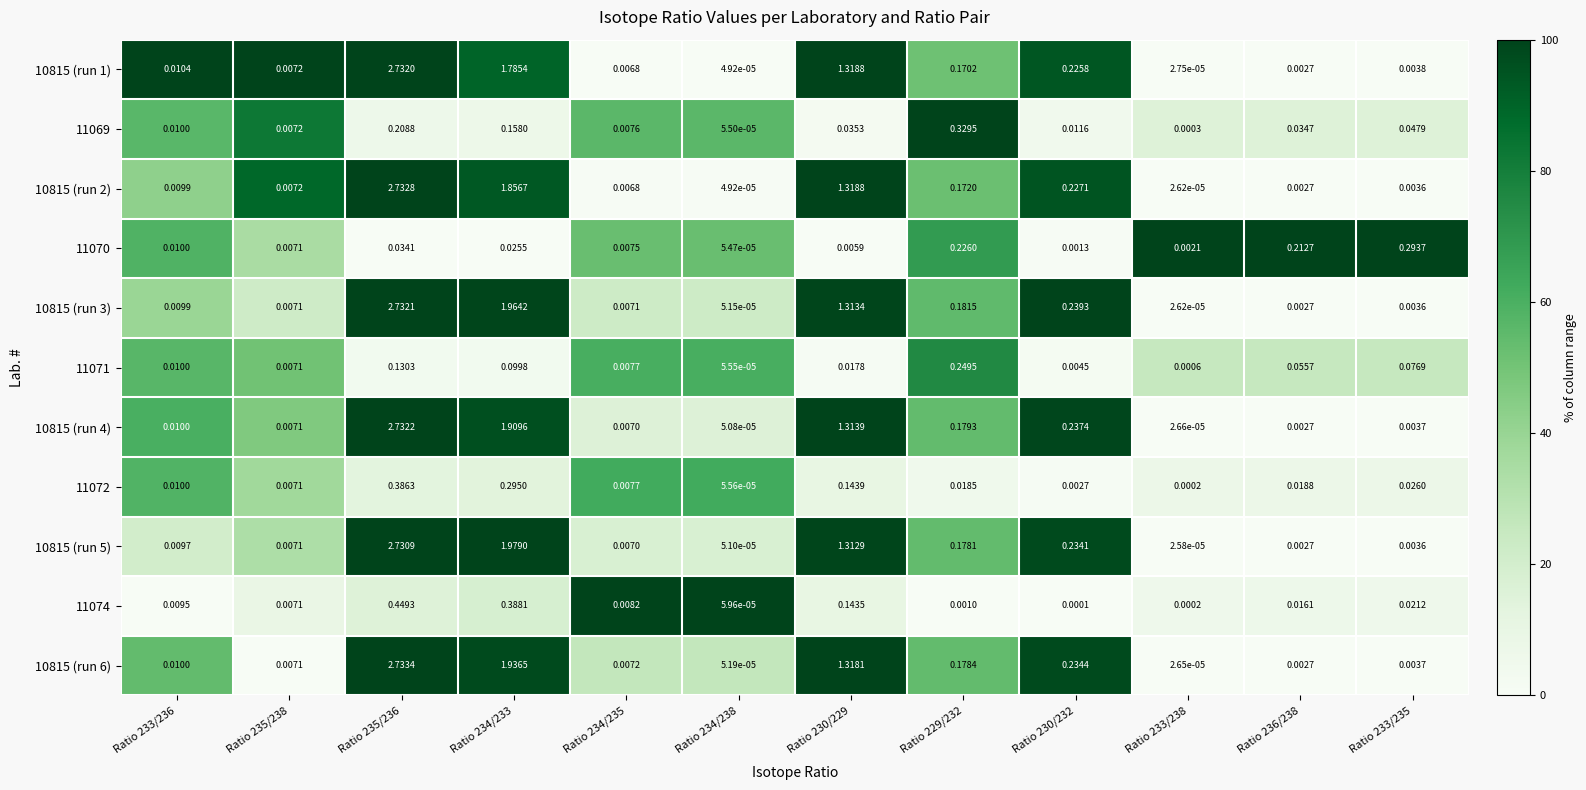

Is the value of 11072 at Ratio 234/238 greater than the value of 10815 (run 3) at Ratio 236/238?

No